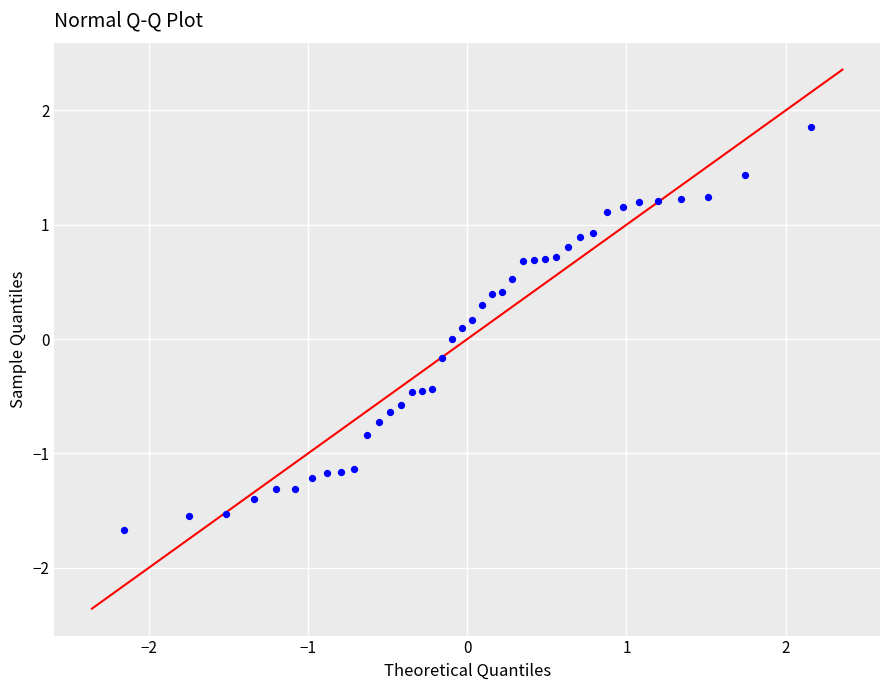

What is the range of X values (max minus min)?

4.3